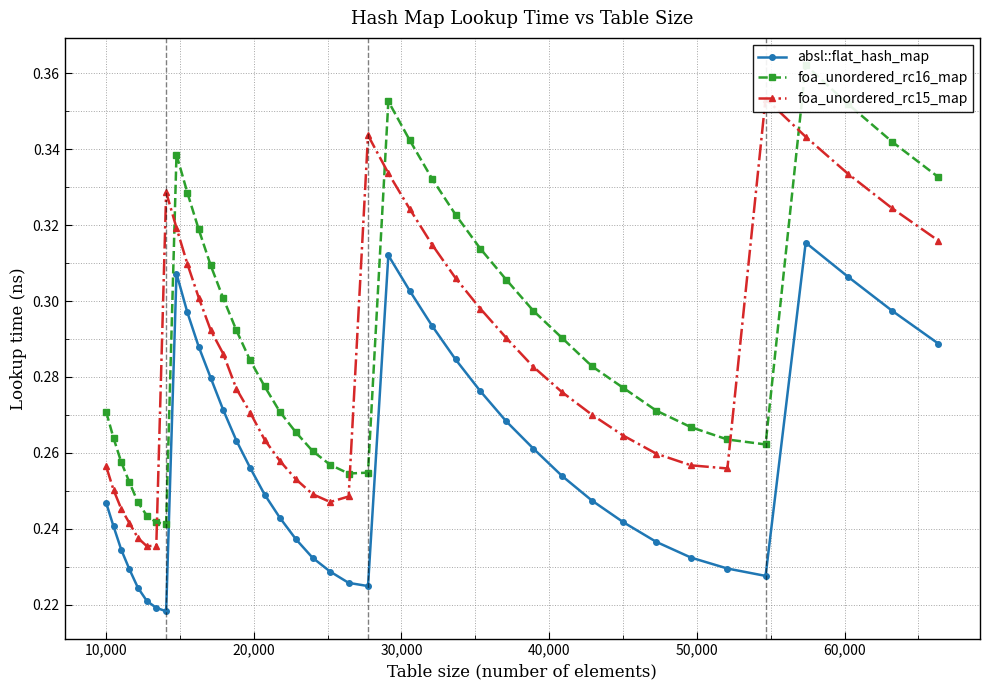

How many absl::flat_hash_map values are between 0 and 1?

40